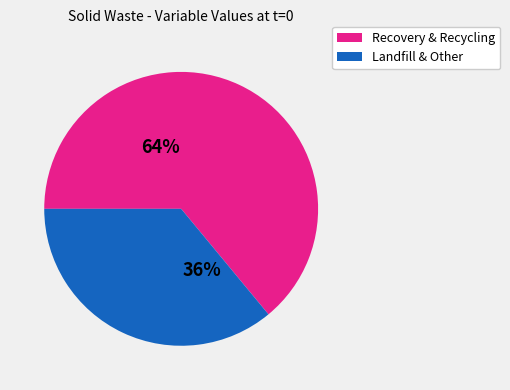

To the nearest percent, what is the difference between the largest and smallest slice percentages?

28%